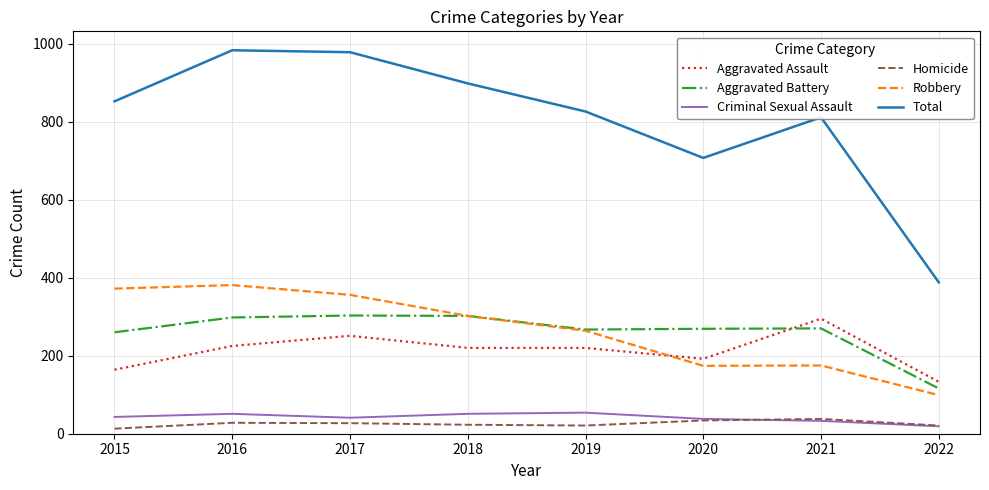

What is the highest value of the Total series?

983